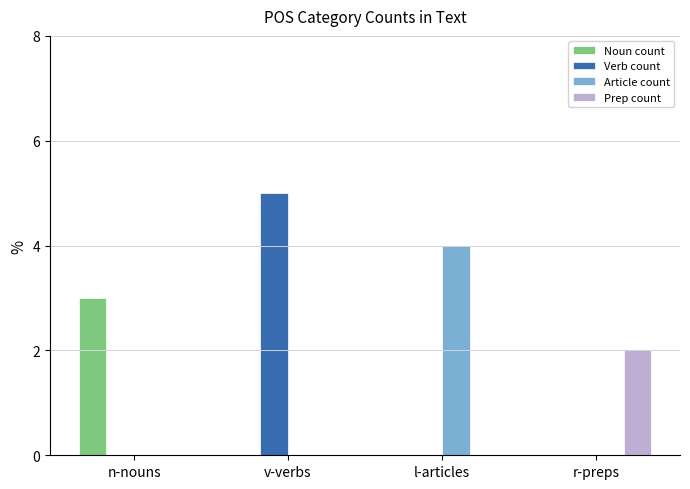

At which category is the sum across all series the highest?

v-verbs